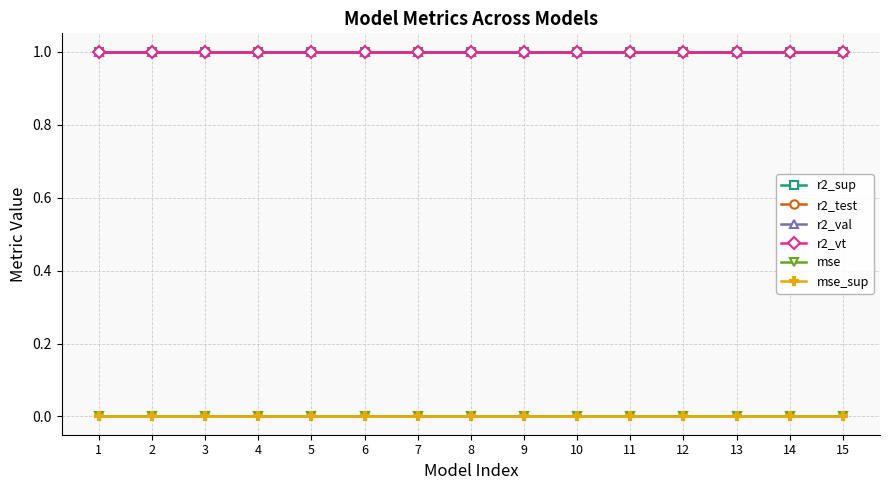

Does the chart have visible grid lines?

Yes